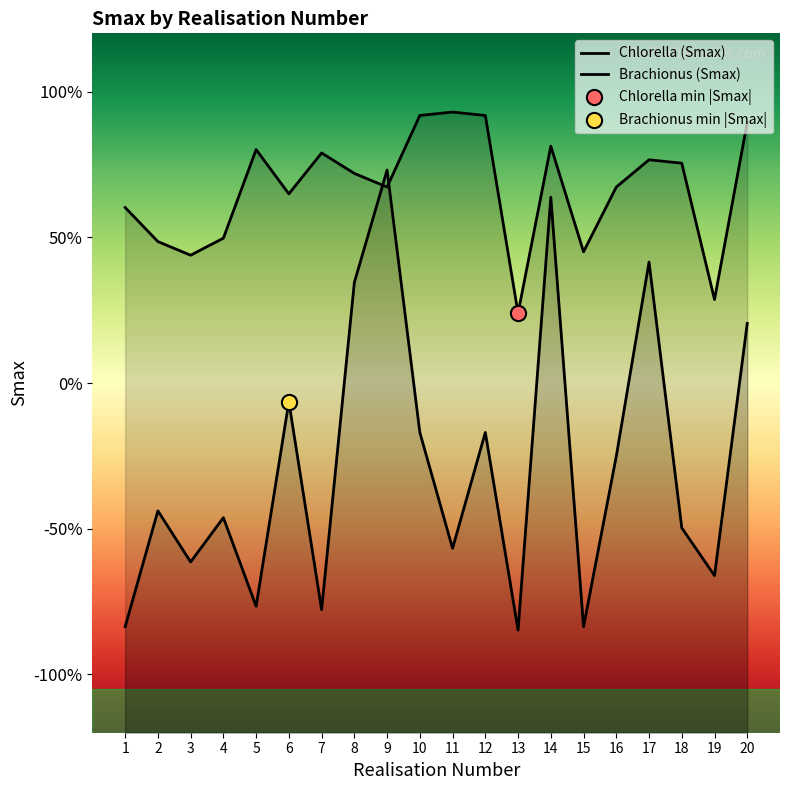

At how many categories does at least one series exceed 0?

20